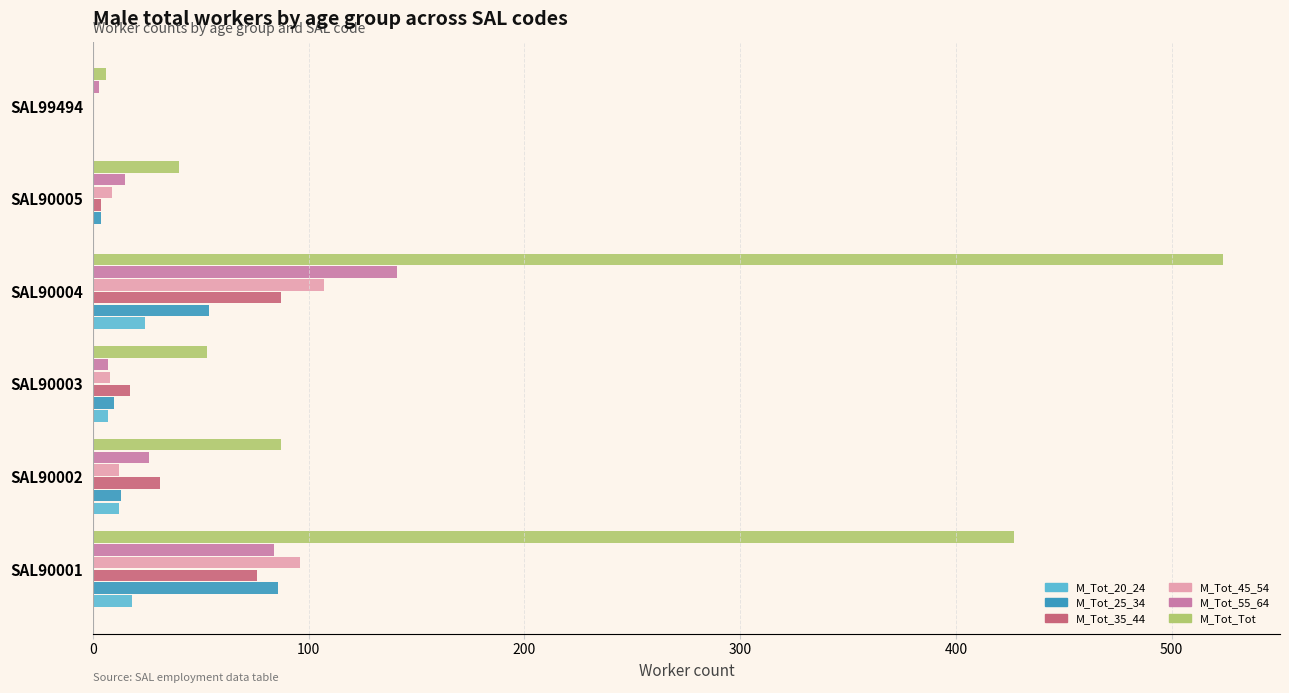

At which label does M_Tot_20_24 reach its peak?

SAL90004